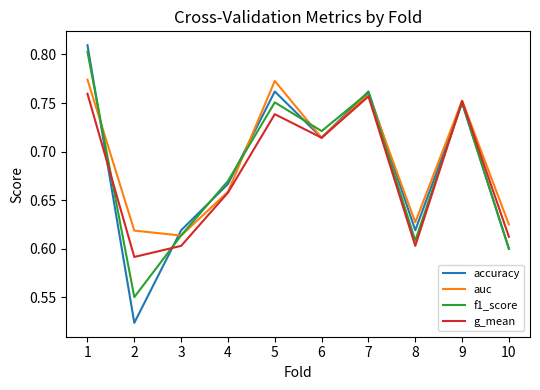

Is it true that g_mean equals 0.6 at 2?

True